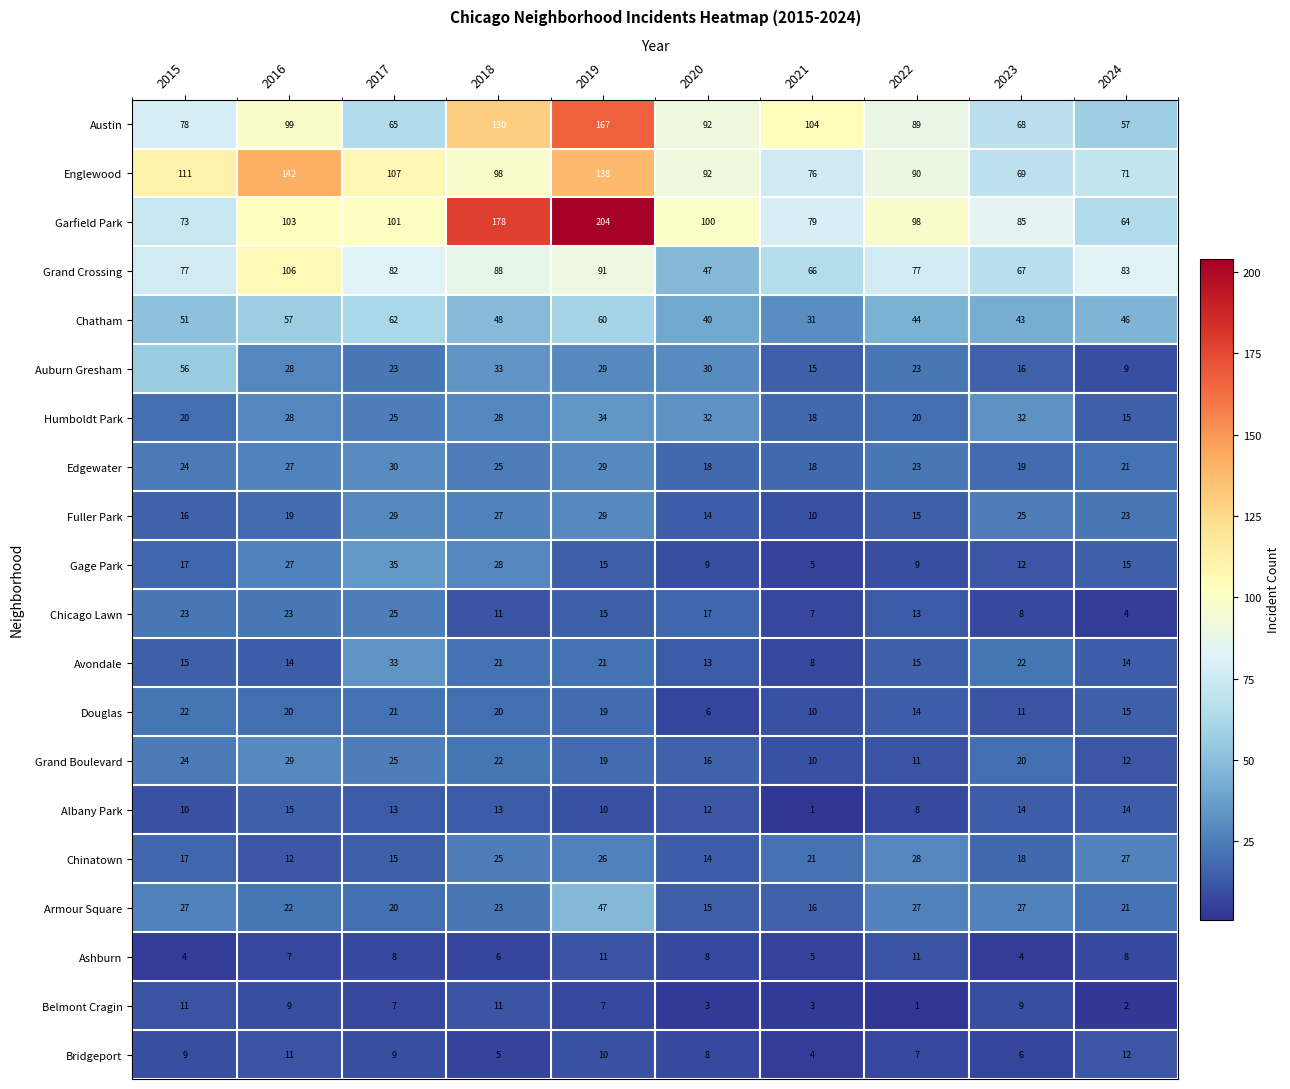

What is the total value across all series at 2016?

798